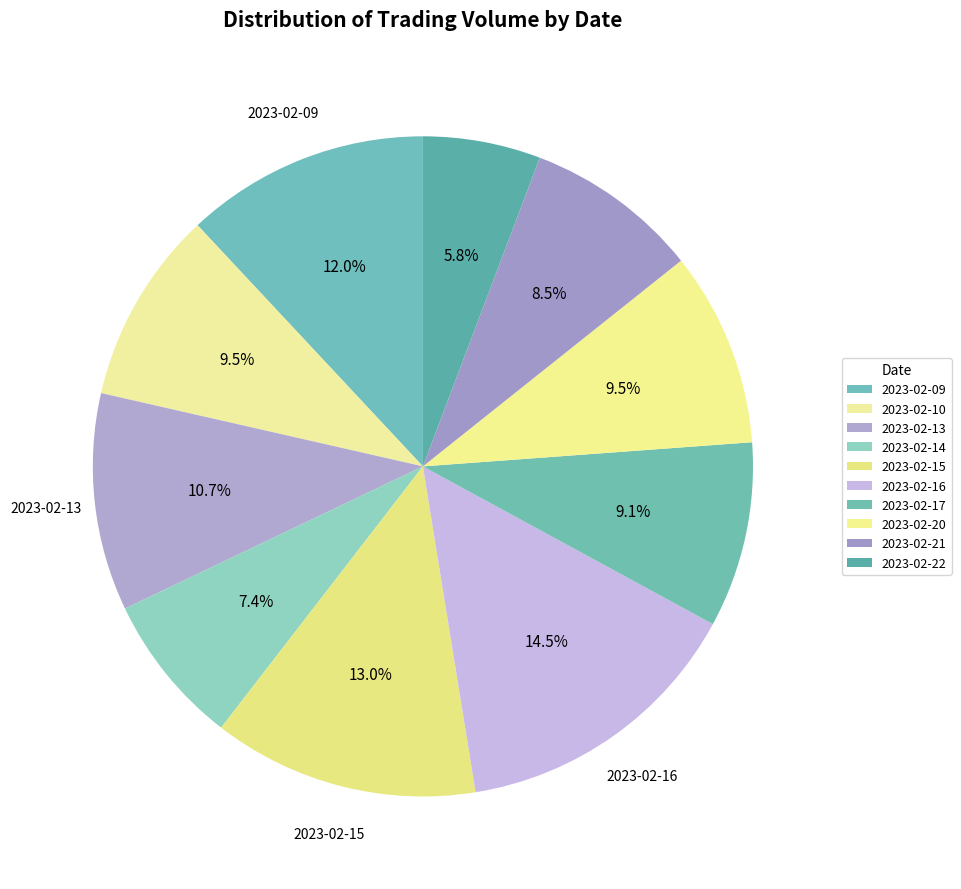

Which slice is the smallest?

2023-02-22